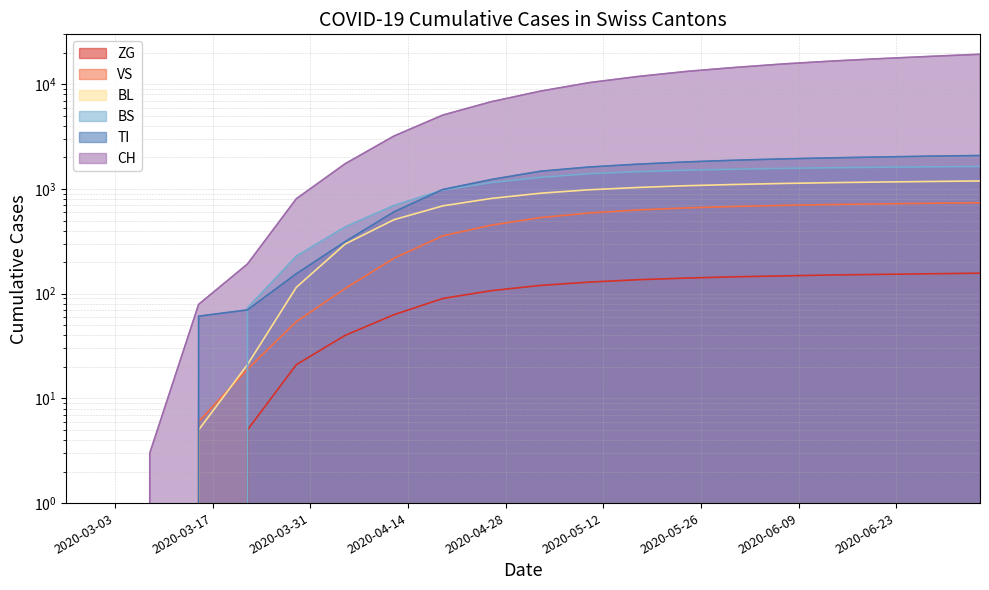

True or false: CH and TI intersect in this chart.

False